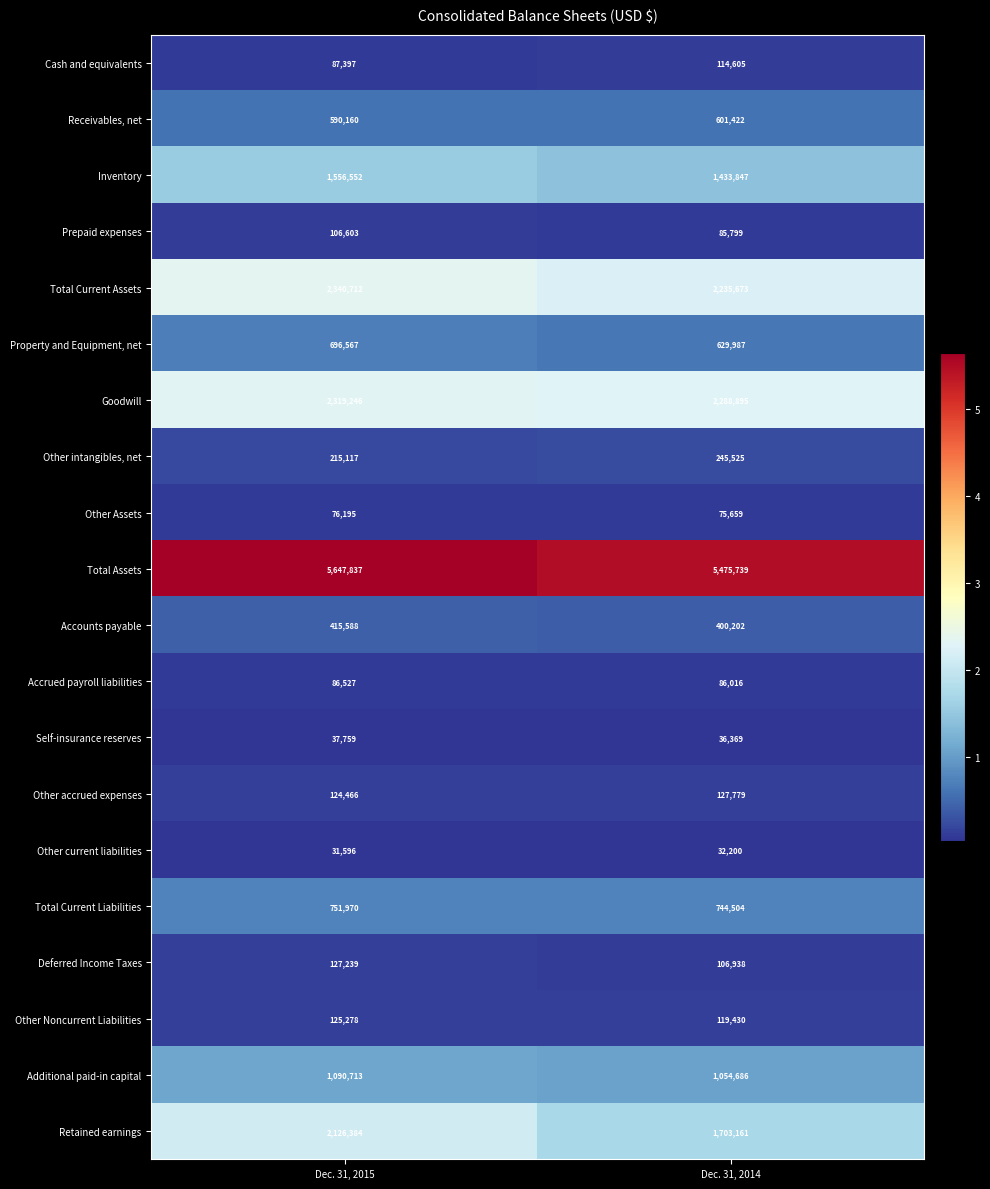

What is the difference between the maximum and minimum values in the Receivables, net series?

11262